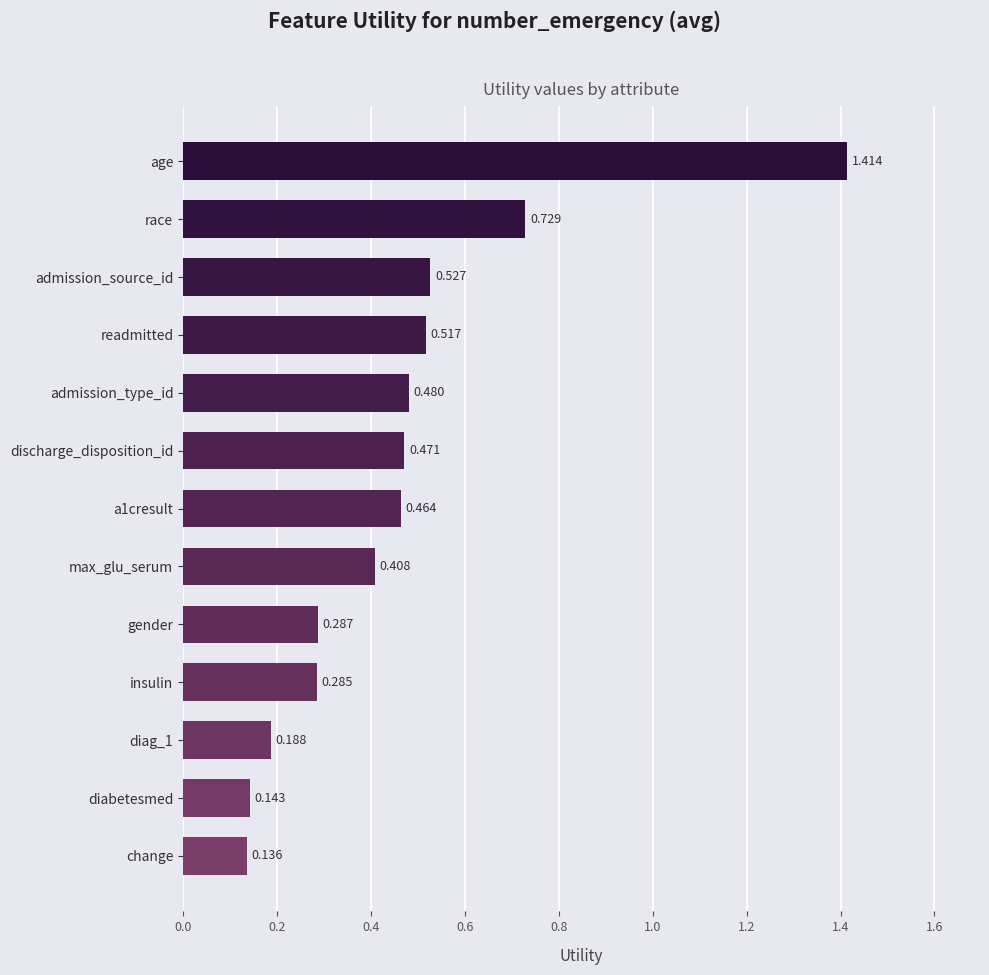

What is the label of the 11th bar from the bottom?

admission_source_id